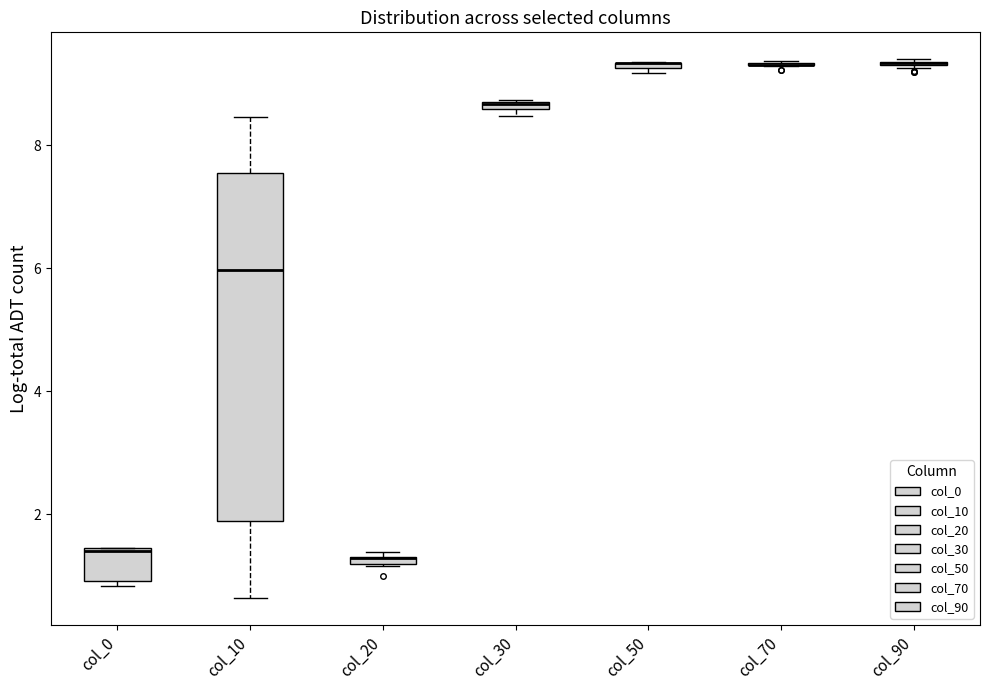

Which box is the tallest, from its lower edge to its upper edge?

col_10